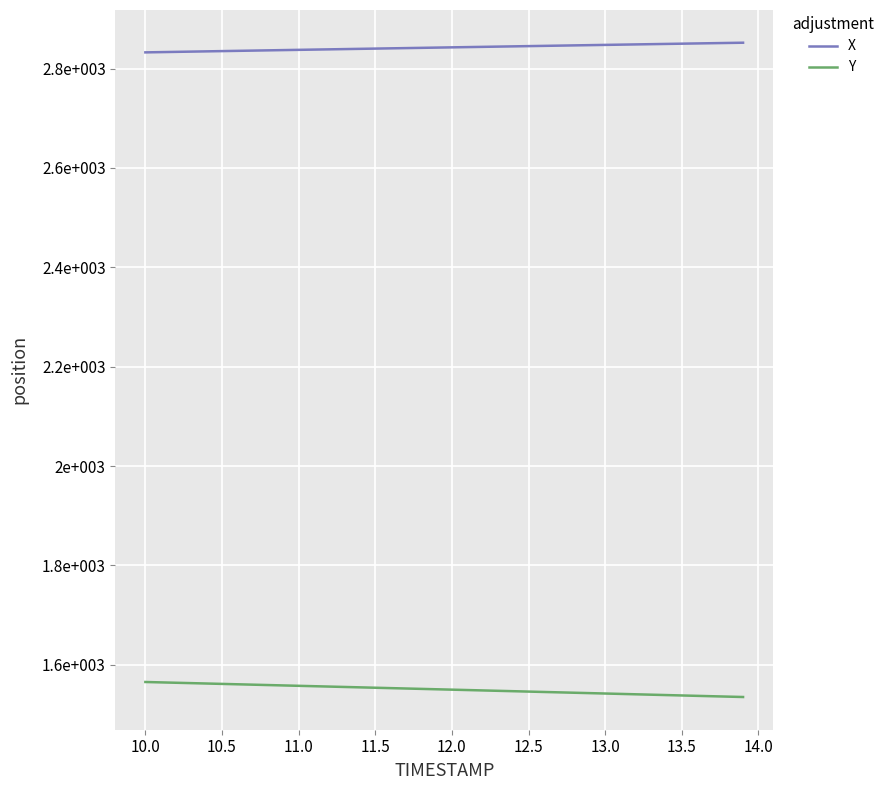

Which series has the largest total across all categories?

X